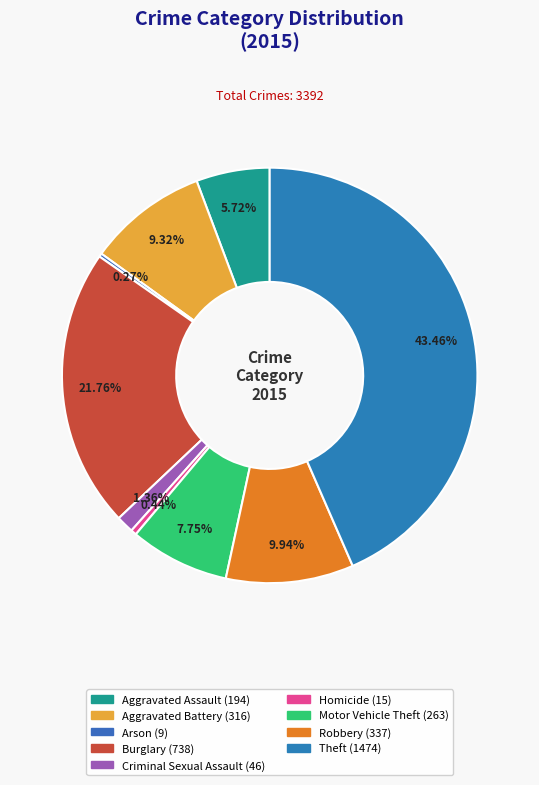

Which slice is the largest?

Theft